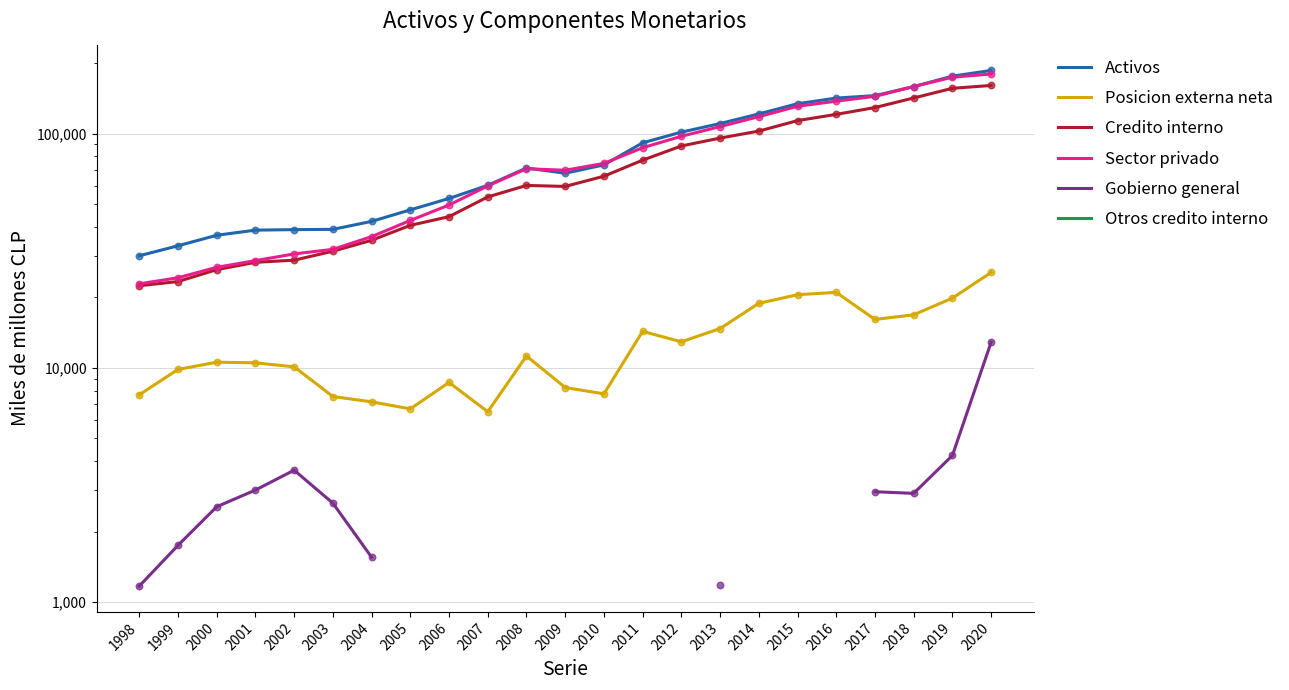

Is the value of Activos at 2007 greater than the value of Gobierno general at 2010?

No